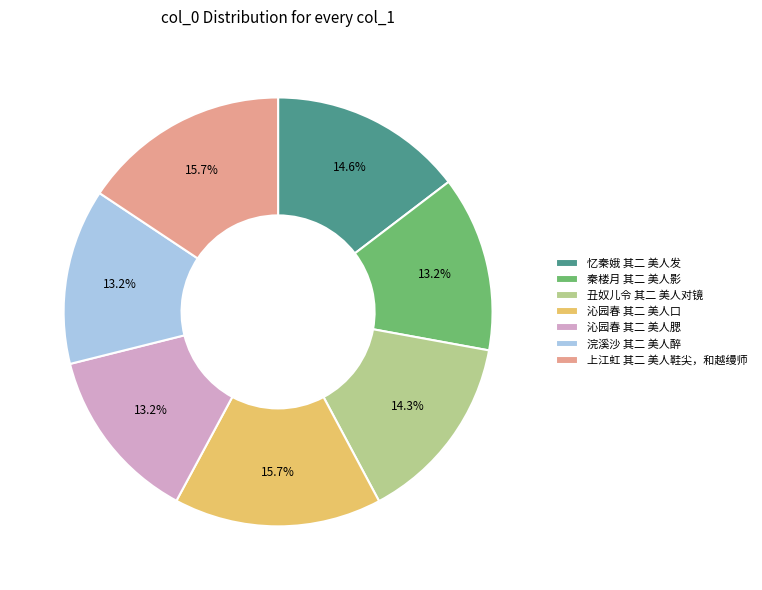

Combined, do 秦楼月 其二 美人影 and 忆秦娥 其二 美人发 account for over 50%?

No